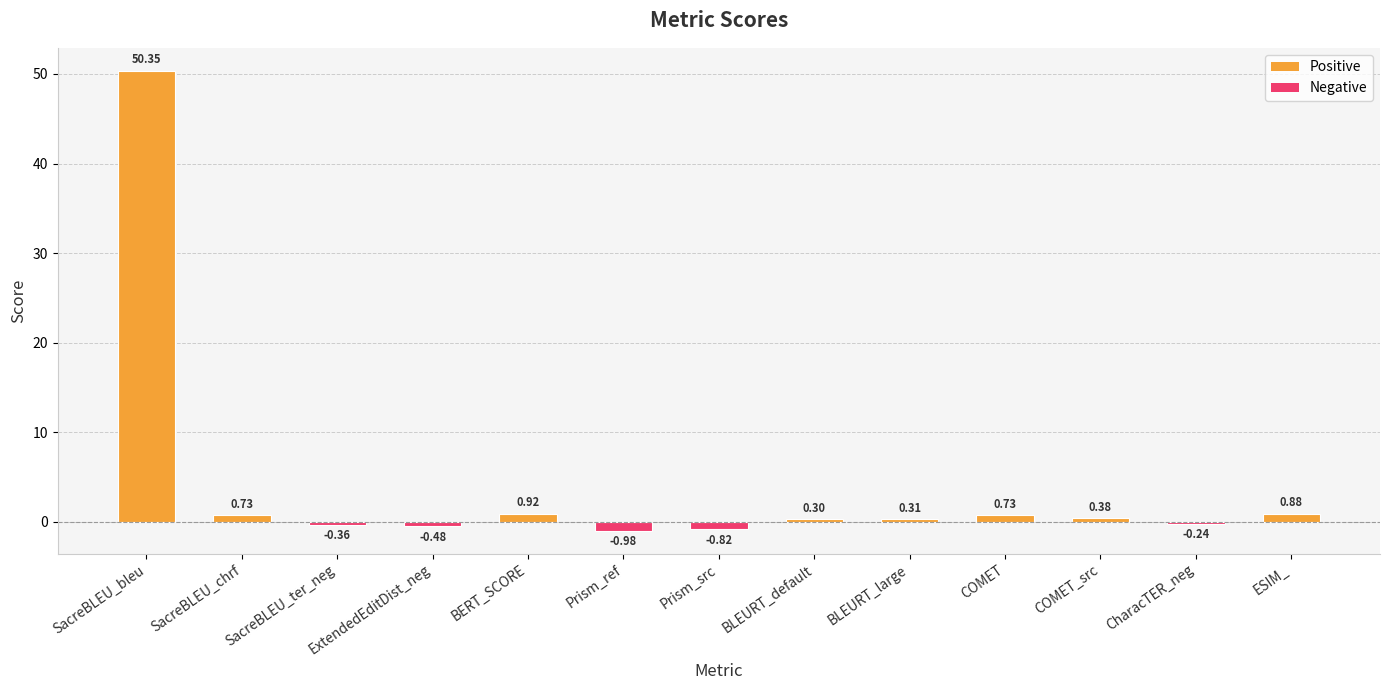

Does the chart contain stacked bars?

No